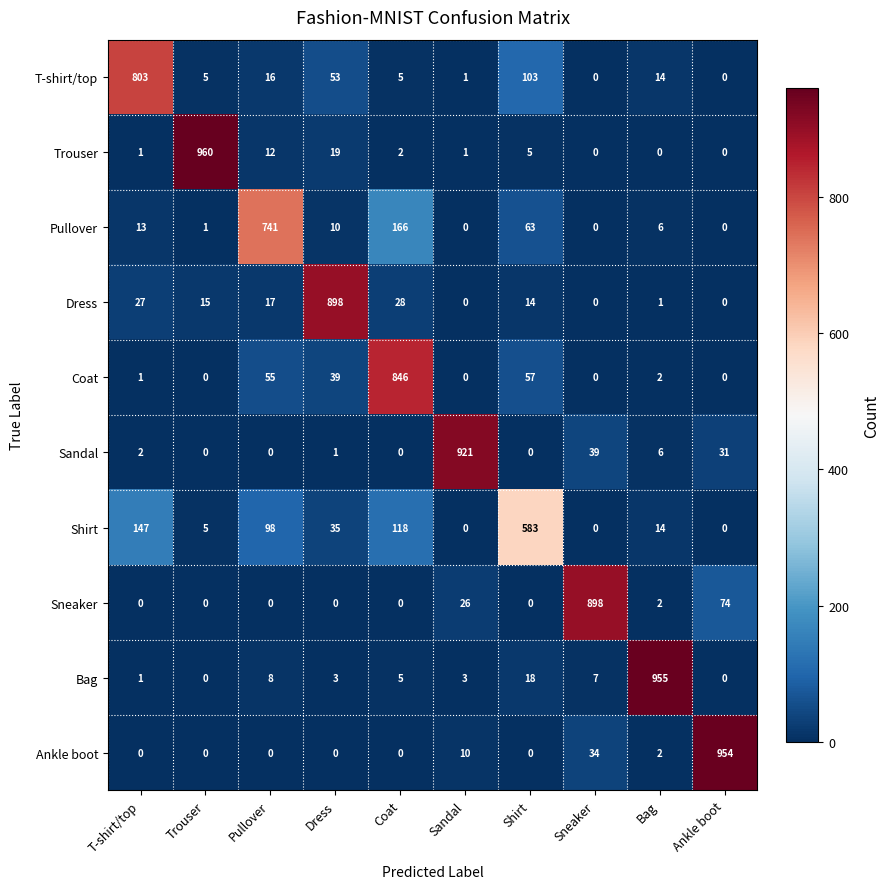

At which label does Dress reach its peak?

Dress